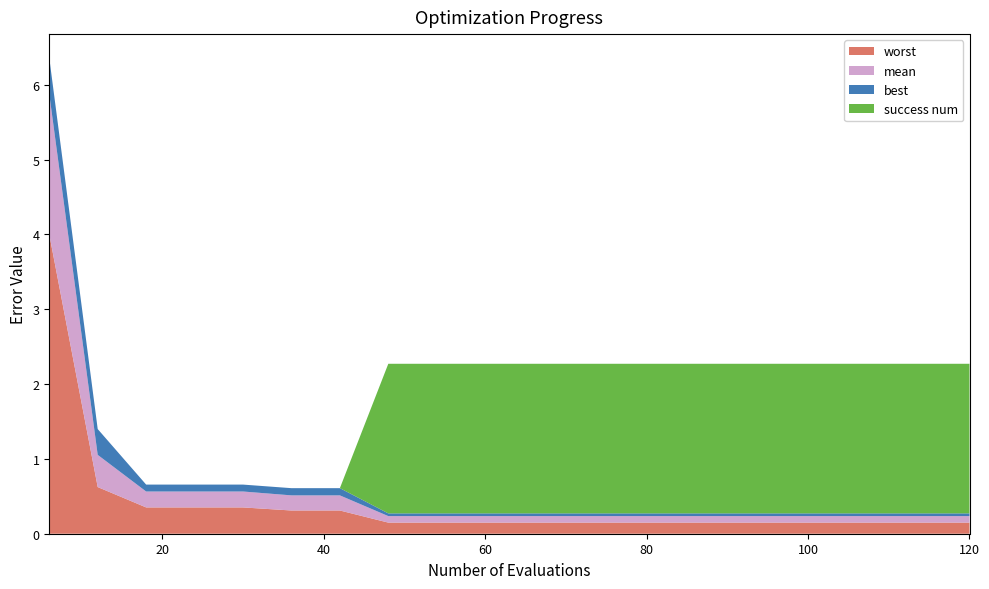

Reading left to right, list all the values displayed in this chart.

mean: 1.9	0.4	0.2	0.2	0.2	0.2	0.2	0.1	0.1	0.1	0.1	0.1	0.1	0.1	0.1	0.1	0.1	0.1	0.1	0.1
best: 0.5	0.3	0.1	0.1	0.1	0.1	0.1	0.0	0.0	0.0	0.0	0.0	0.0	0.0	0.0	0.0	0.0	0.0	0.0	0.0
worst: 4.0	0.6	0.4	0.4	0.4	0.3	0.3	0.1	0.1	0.1	0.1	0.1	0.1	0.1	0.1	0.1	0.1	0.1	0.1	0.1
success num: 0.0	0.0	0.0	0.0	0.0	0.0	0.0	2.0	2.0	2.0	2.0	2.0	2.0	2.0	2.0	2.0	2.0	2.0	2.0	2.0